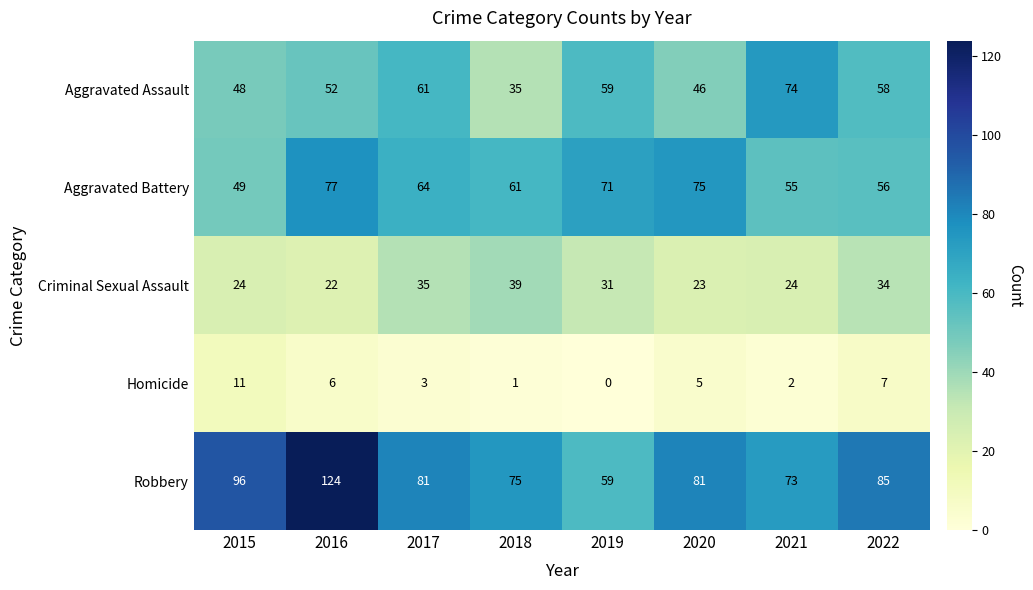

At which category does the chart reach its minimum across all series?

2019